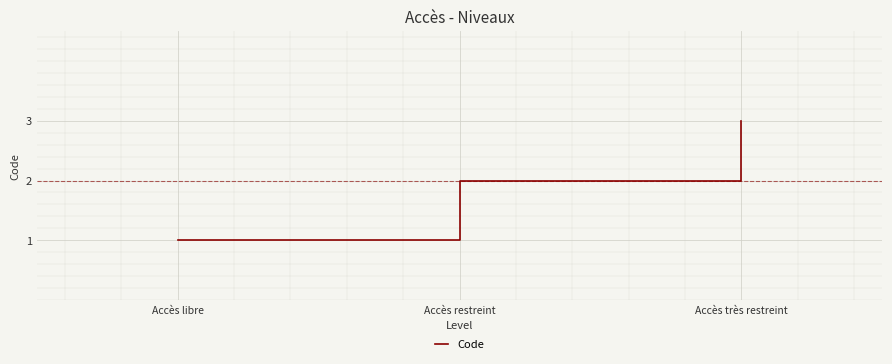

Approximately how many times larger is the value at Accès libre compared to Accès très restreint?

0.3